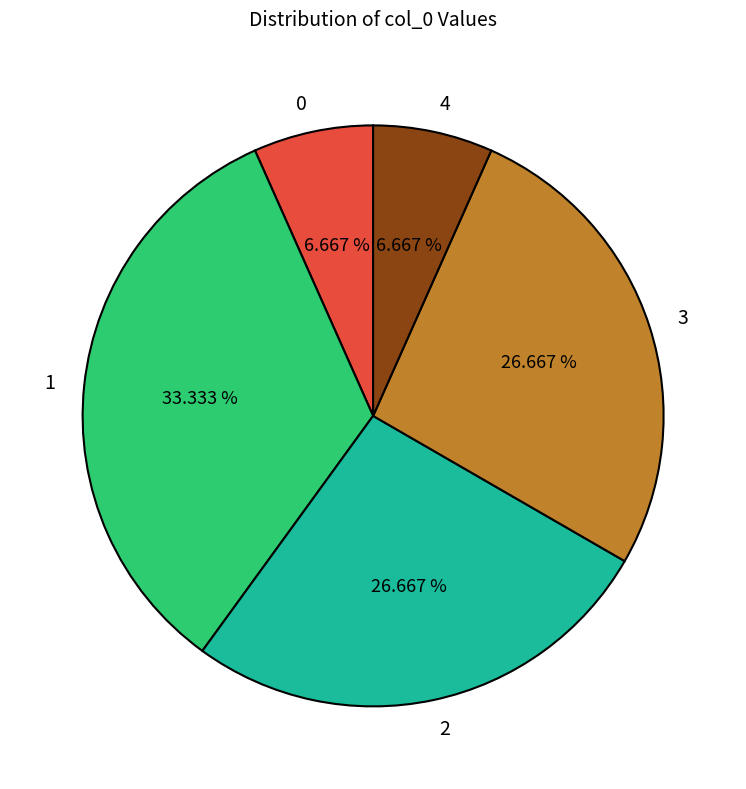

How many slices are in this pie chart?

5